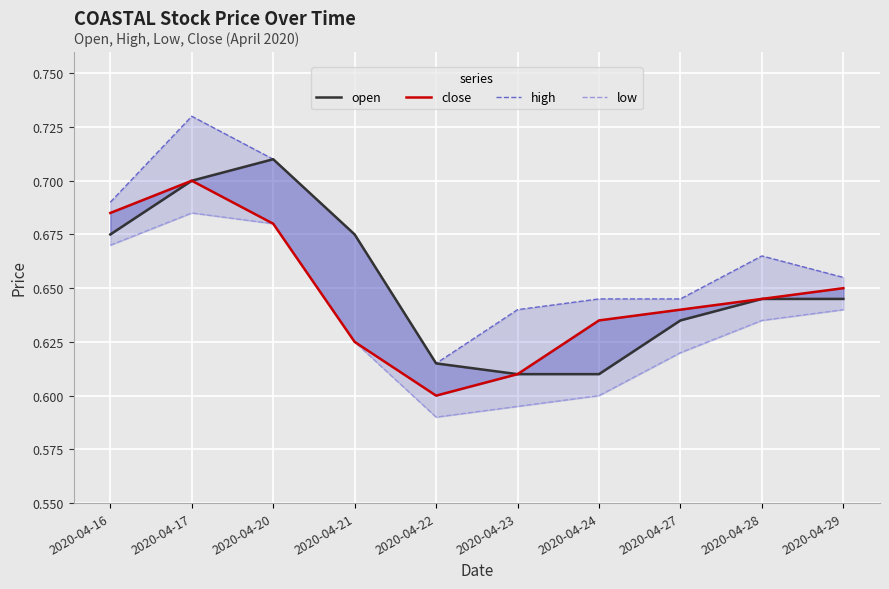

Which series changed the most between 2020-04-16 and 2020-04-27?

low